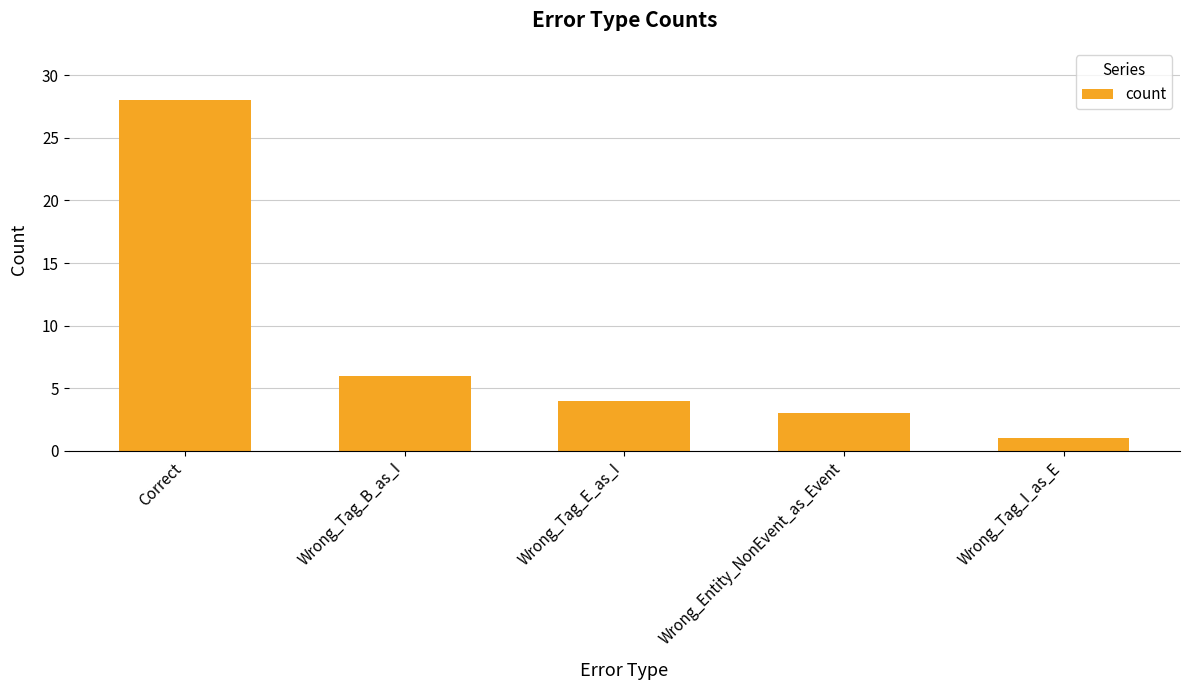

How many data points are less than 4?

2